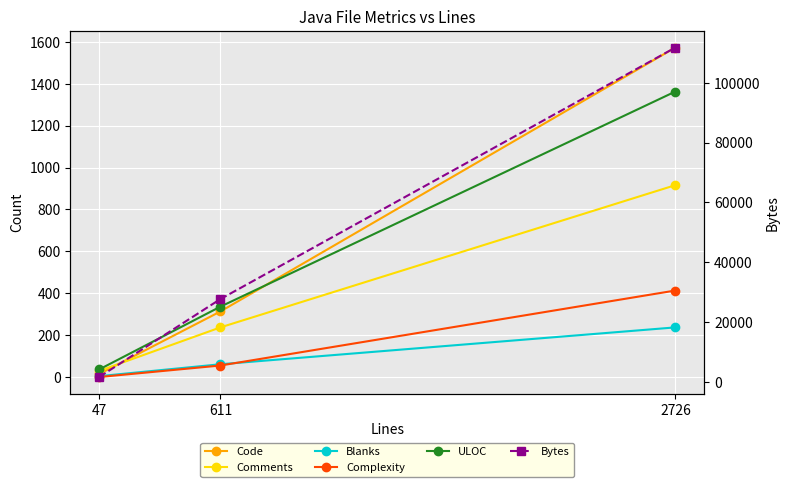

What value does the Code series have at 2726?

1573